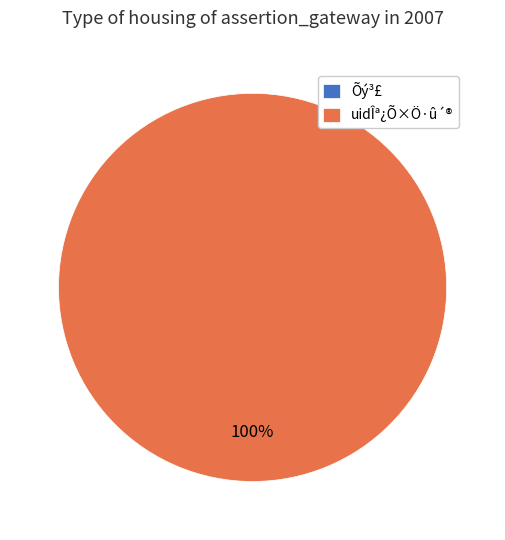

Between Õý³£ and uidÎª¿Õ×Ö·û´®, which is larger?

uidÎª¿Õ×Ö·û´®